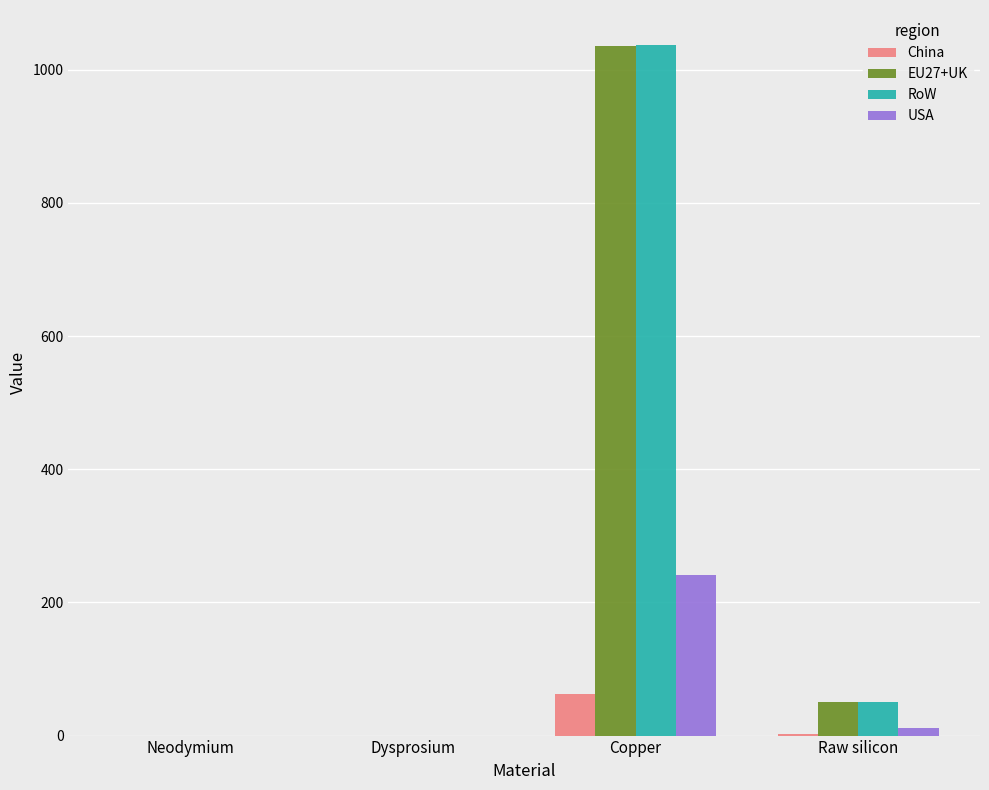

At which category is the sum across all series the highest?

Copper